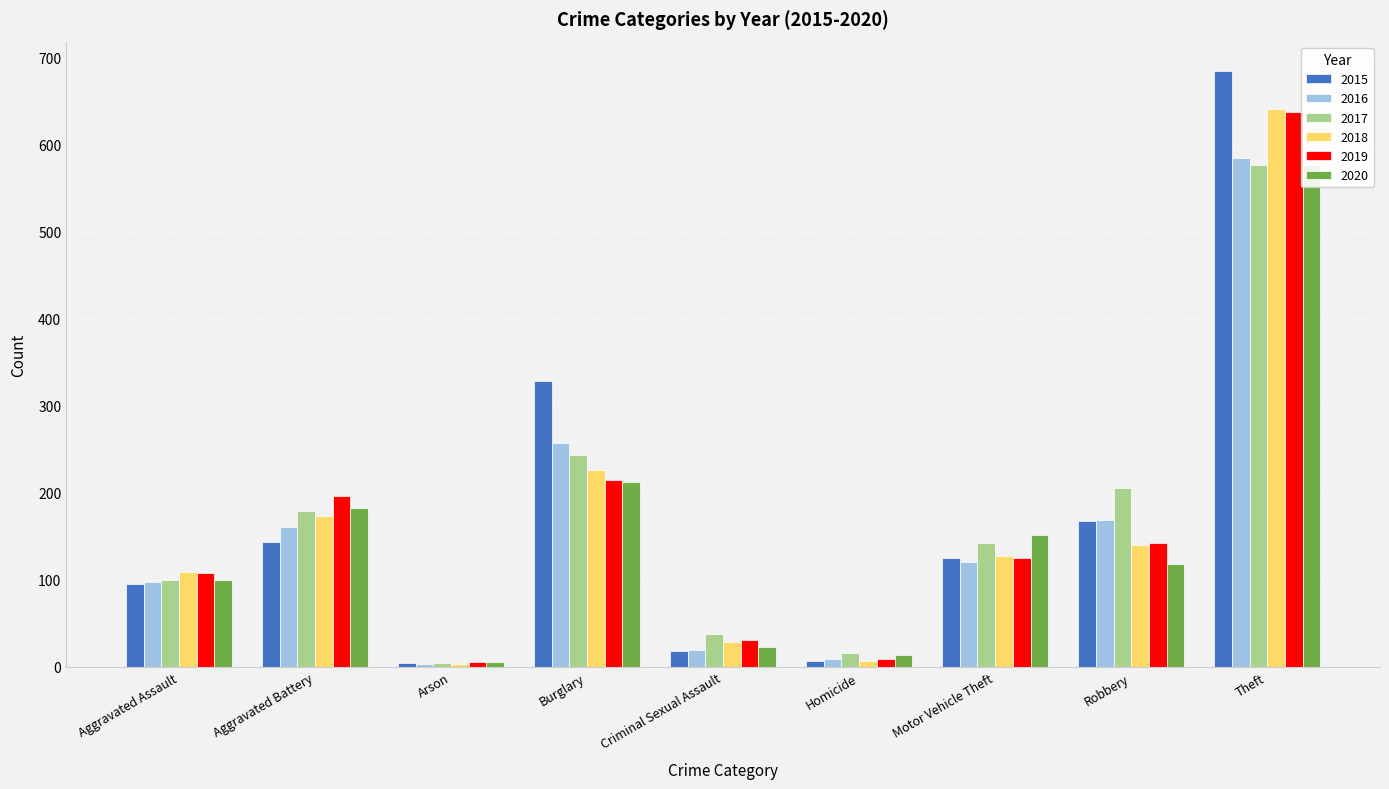

How many bars are there in total?

54